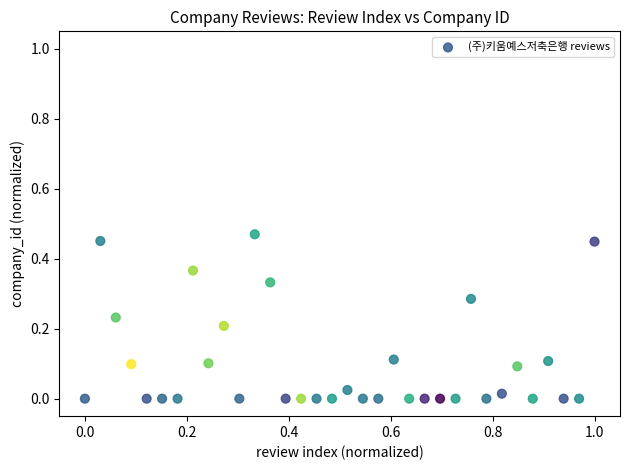

What is the range of X values (max minus min)?

1.0